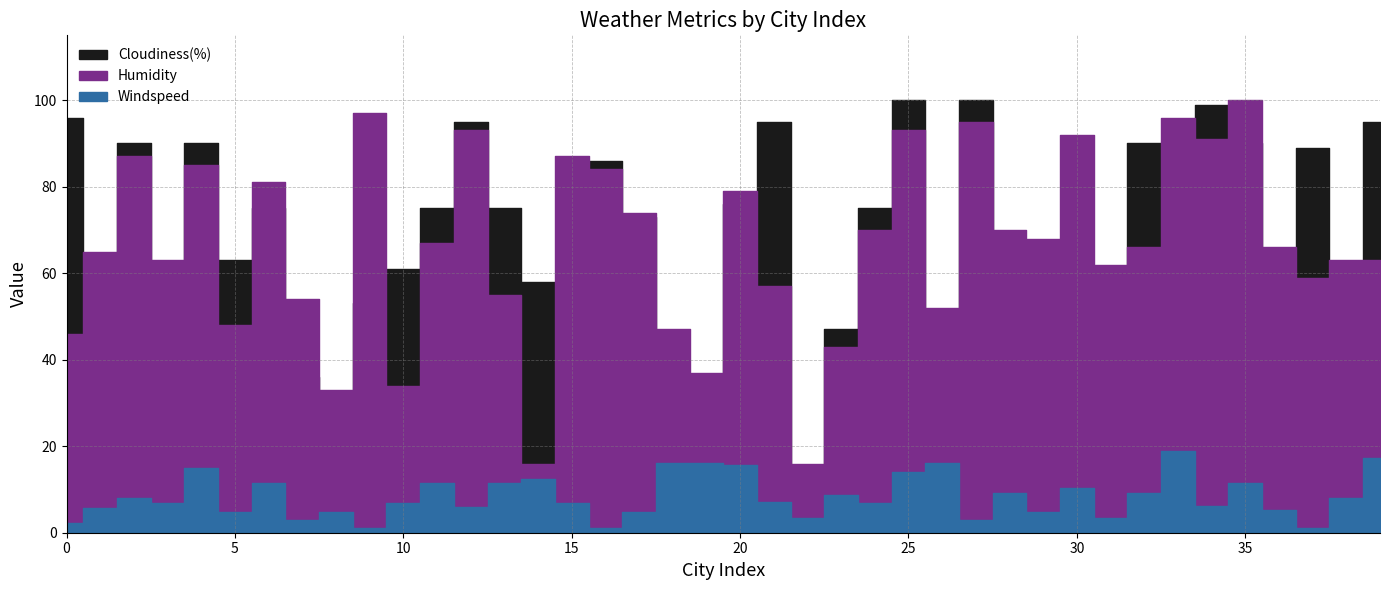

What is the sum of the Humidity values at 7 and 4?

139.0